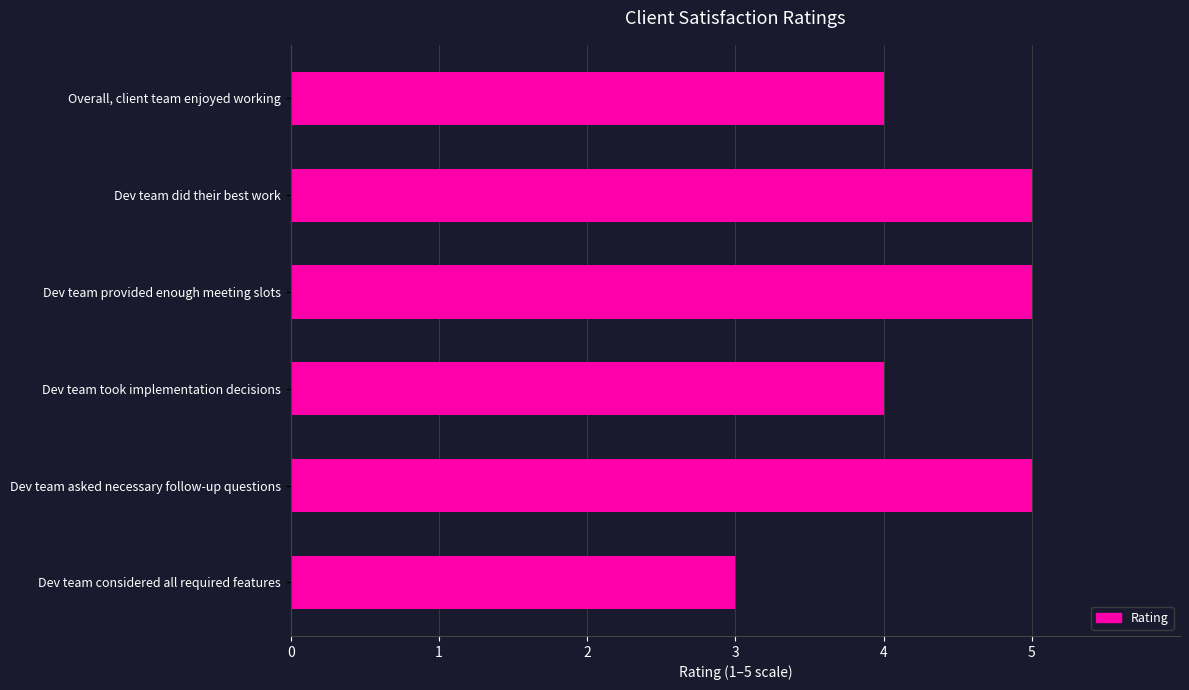

What is the sum of the values at Dev team provided enough meeting slots and Dev team did their best work?

10